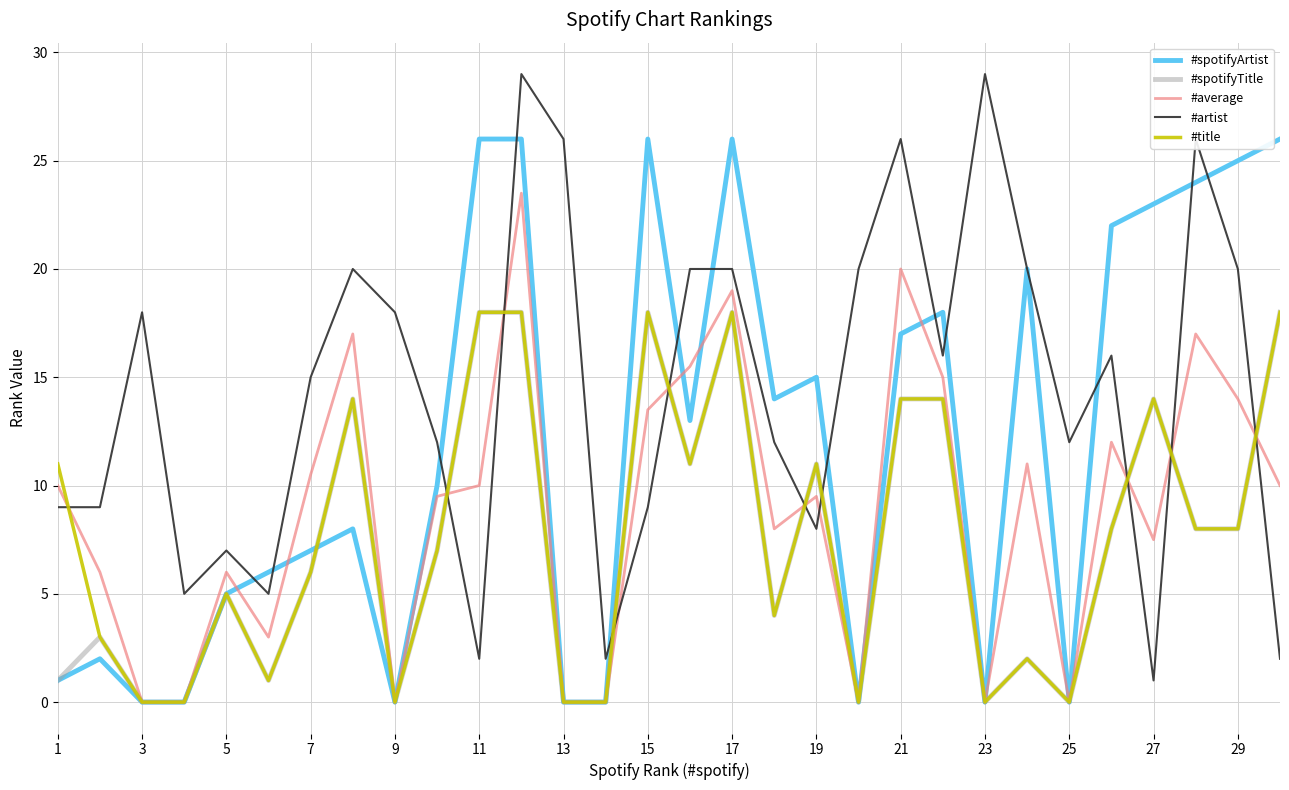

After their last crossing, which series has the higher values: #artist or #title?

#title